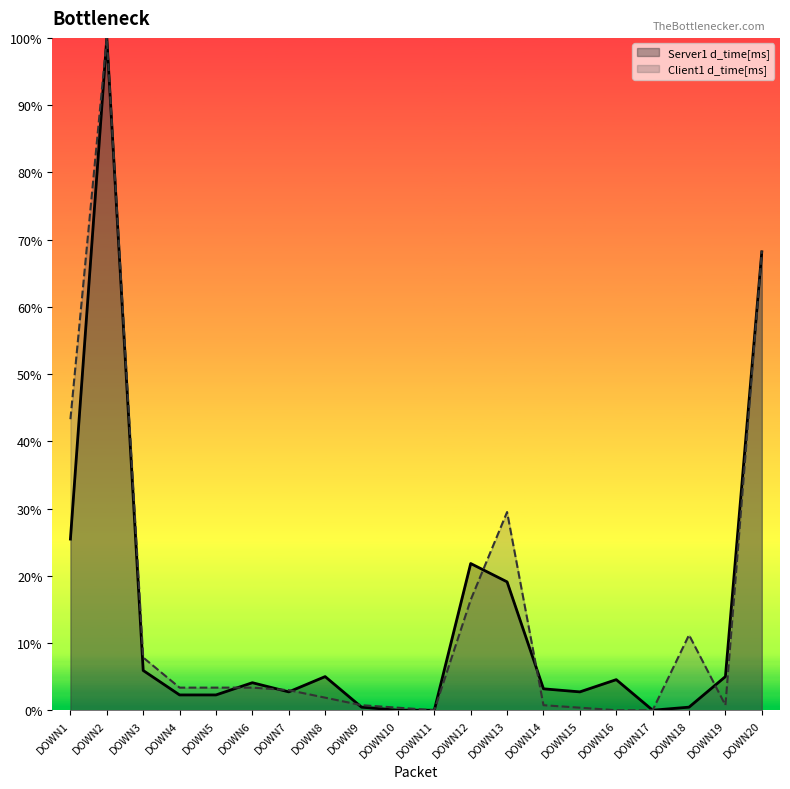

Where is the first local maximum for Server1 d_time[ms]?

DOWN2